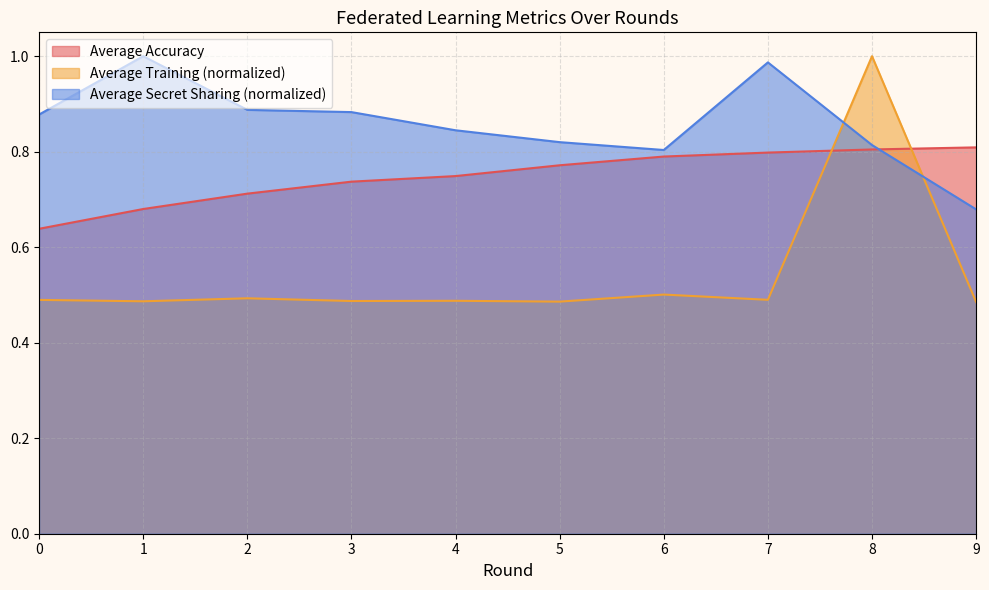

What are all the series names shown in the legend?

Average Accuracy, Average Training (normalized), Average Secret Sharing (normalized)